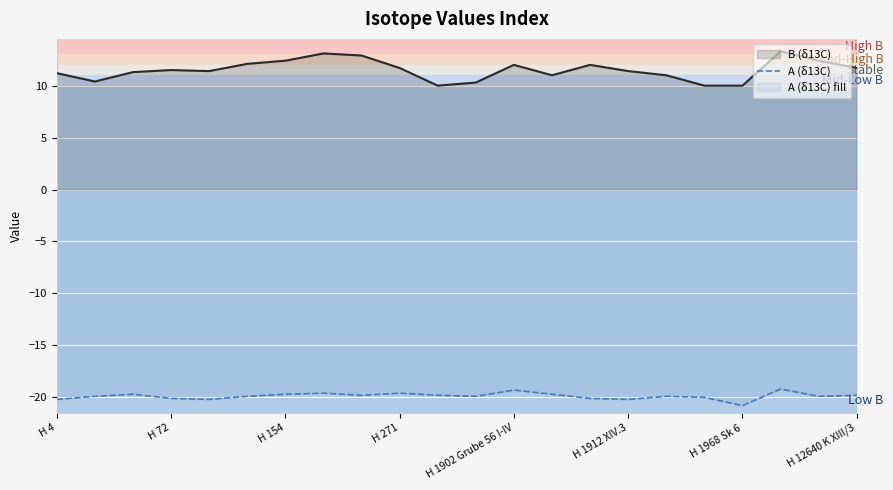

What is the smallest value displayed?

-20.8